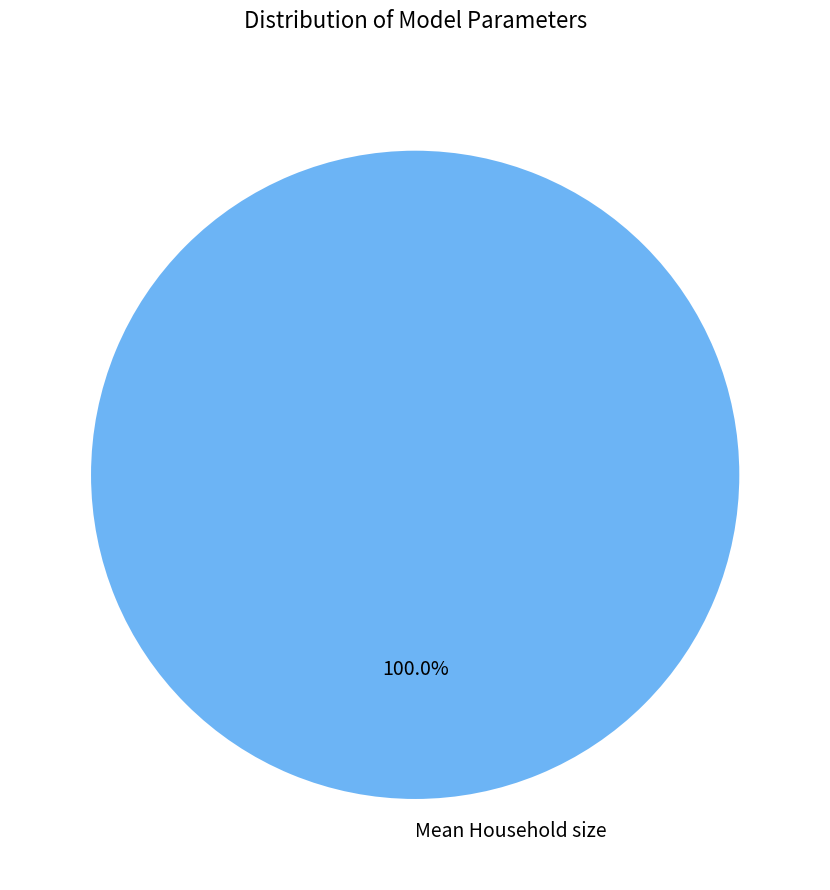

Rank the categories by value from highest to lowest.

Mean Household size